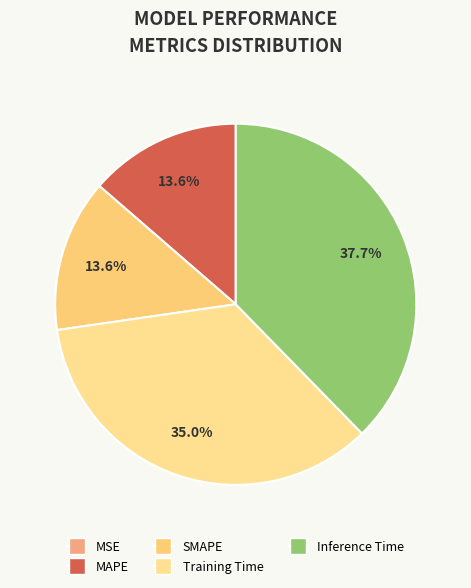

Which slice is the smallest?

MSE